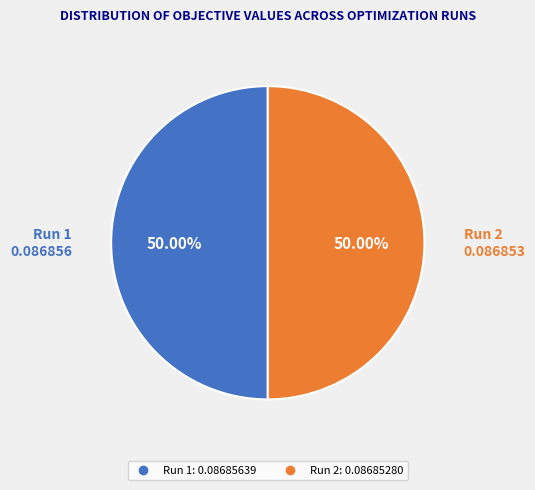

Count the number of slices in the pie.

2